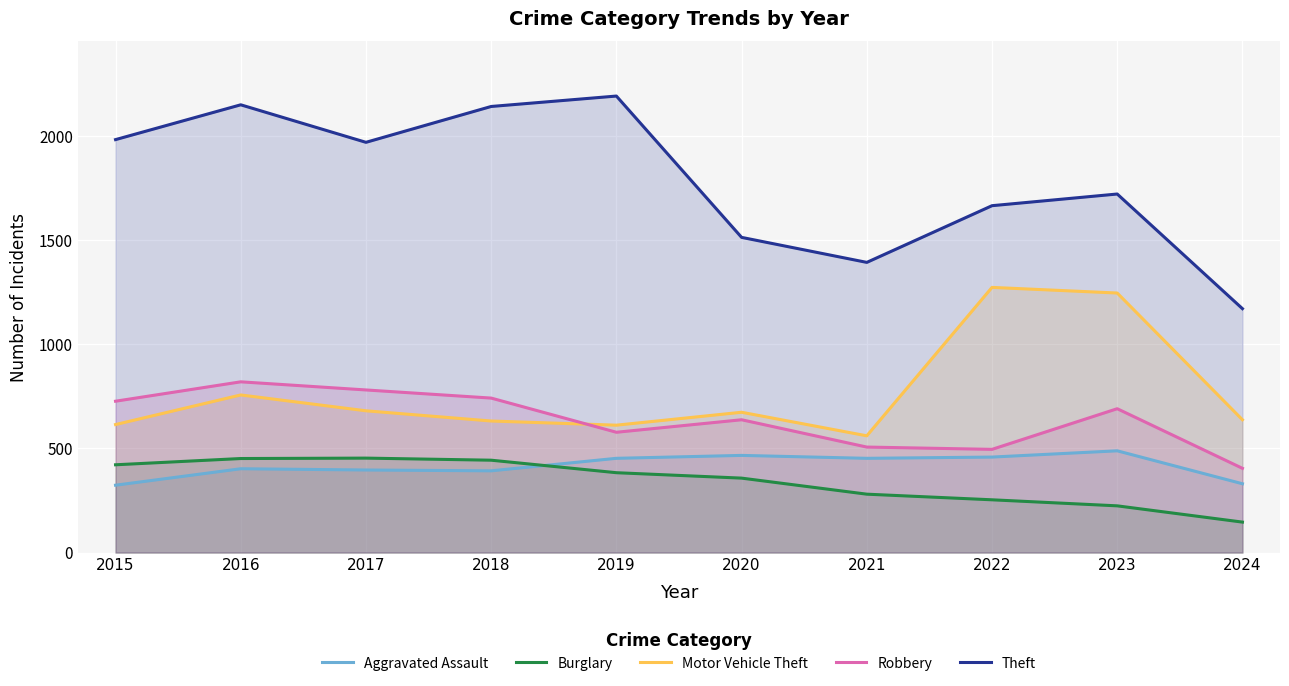

Which series has the largest total across all categories?

Theft